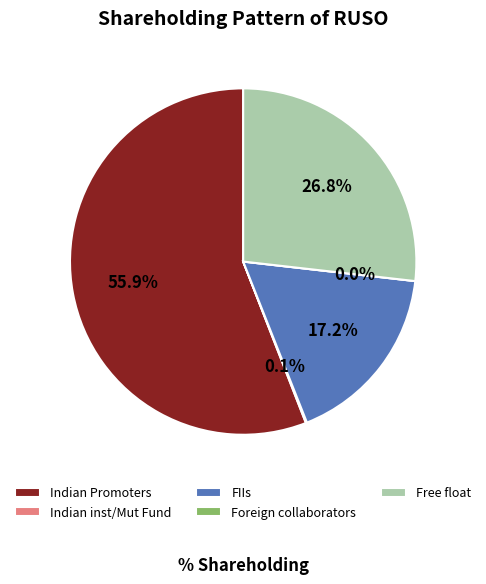

How much of the chart is everything except Indian Promoters?

44.1%